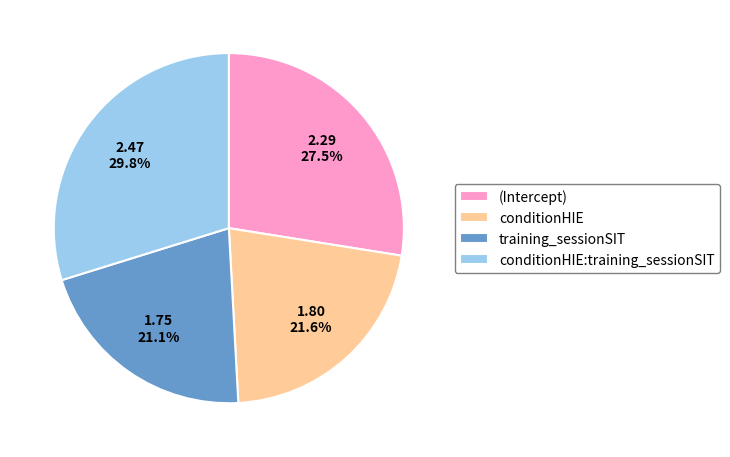

How many slices are in this pie chart?

4